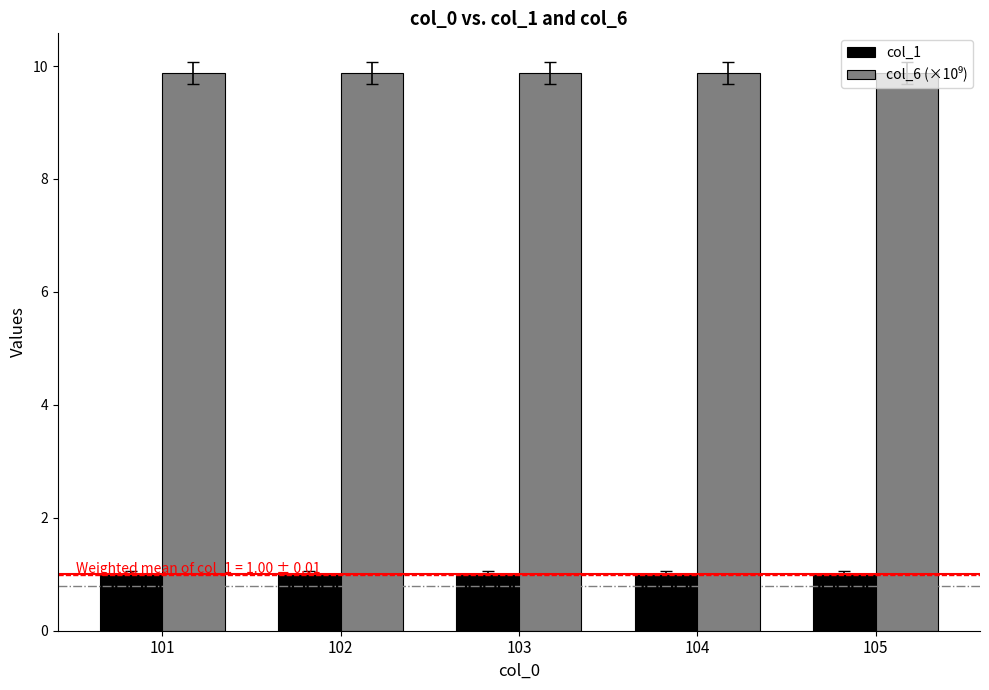

True or false: col_1 has a value of 0.6 at 101.

False